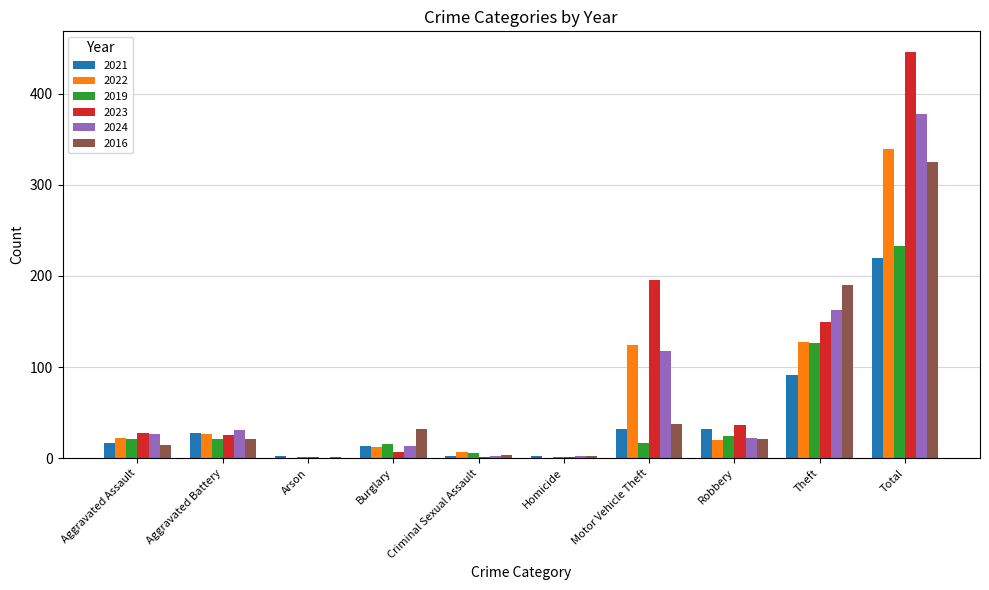

What is the highest value of the 2019 series?

233